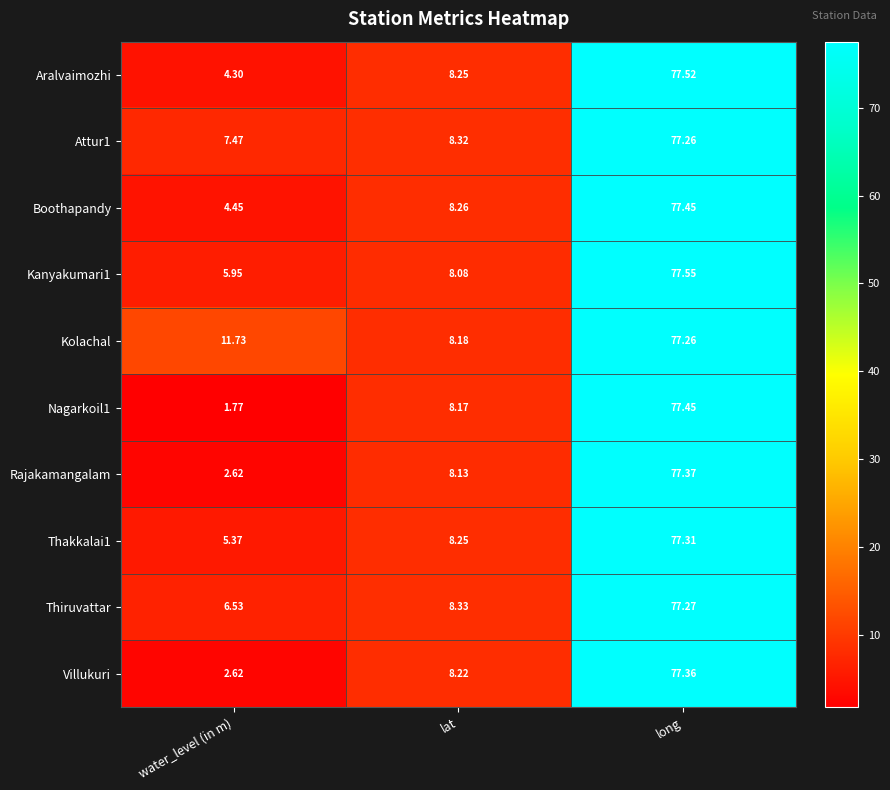

Which category has the highest value across all series?

long